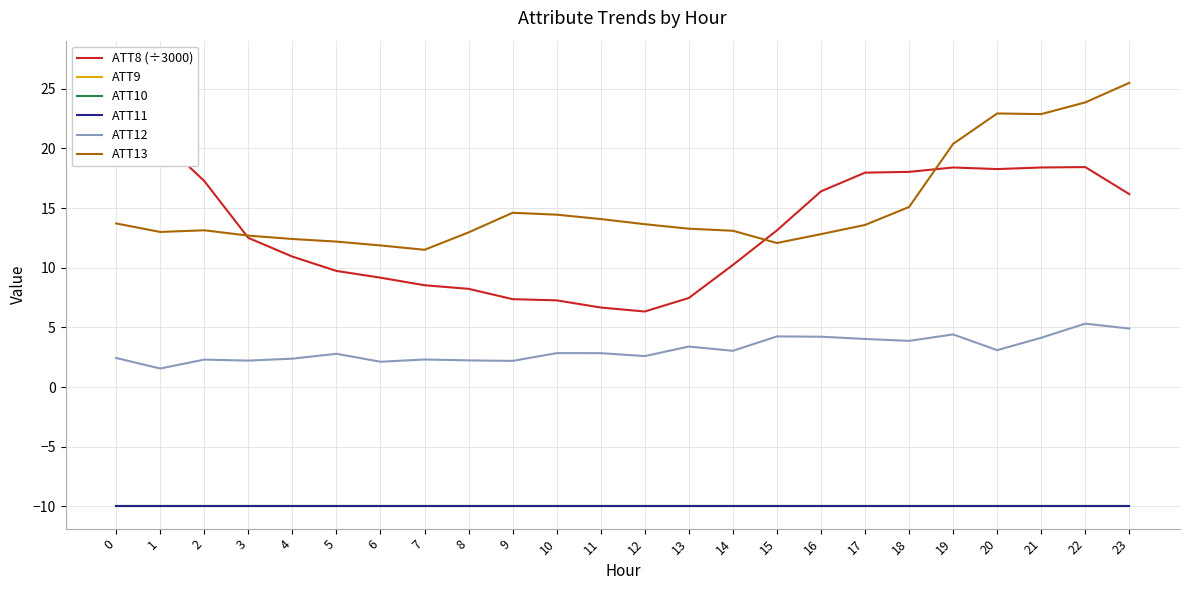

True or false: ATT10 and ATT9 intersect in this chart.

False